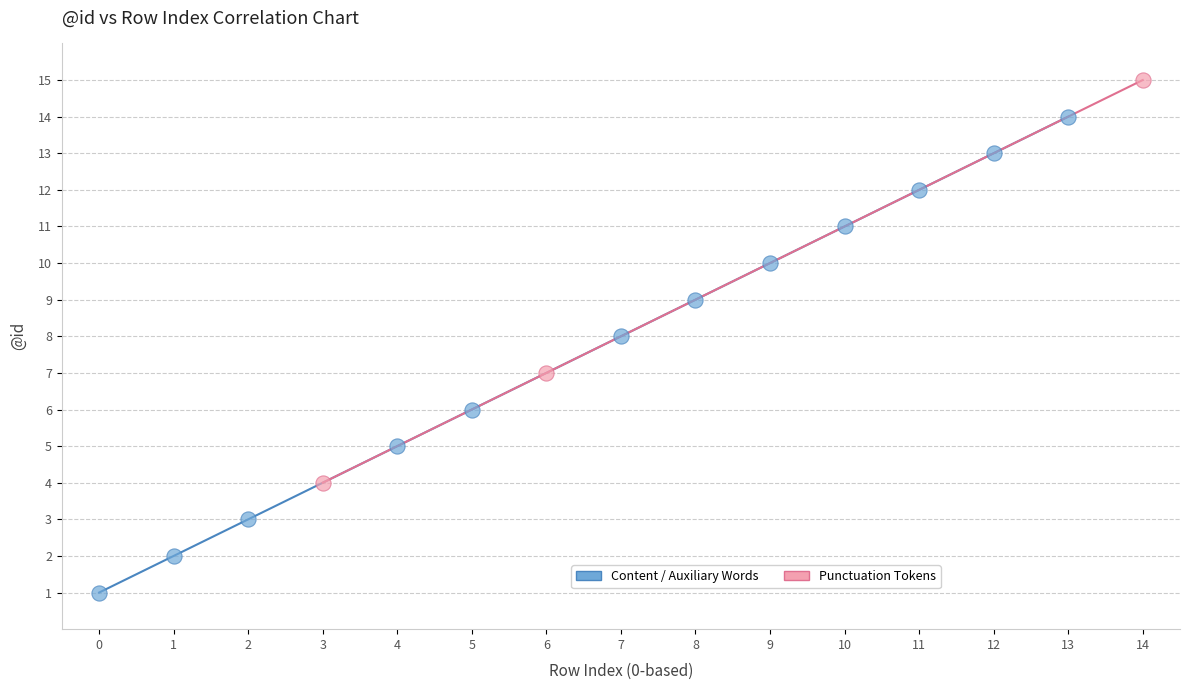

What are all the series names shown in the legend?

Content / Auxiliary Words, Punctuation Tokens